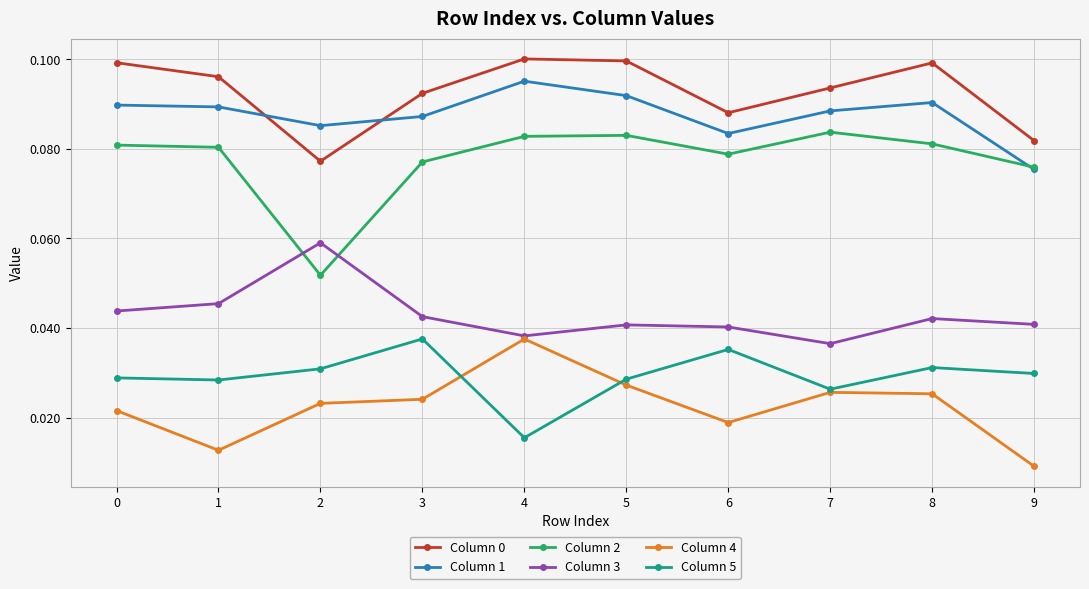

What is the total value across all series at 7?

0.4